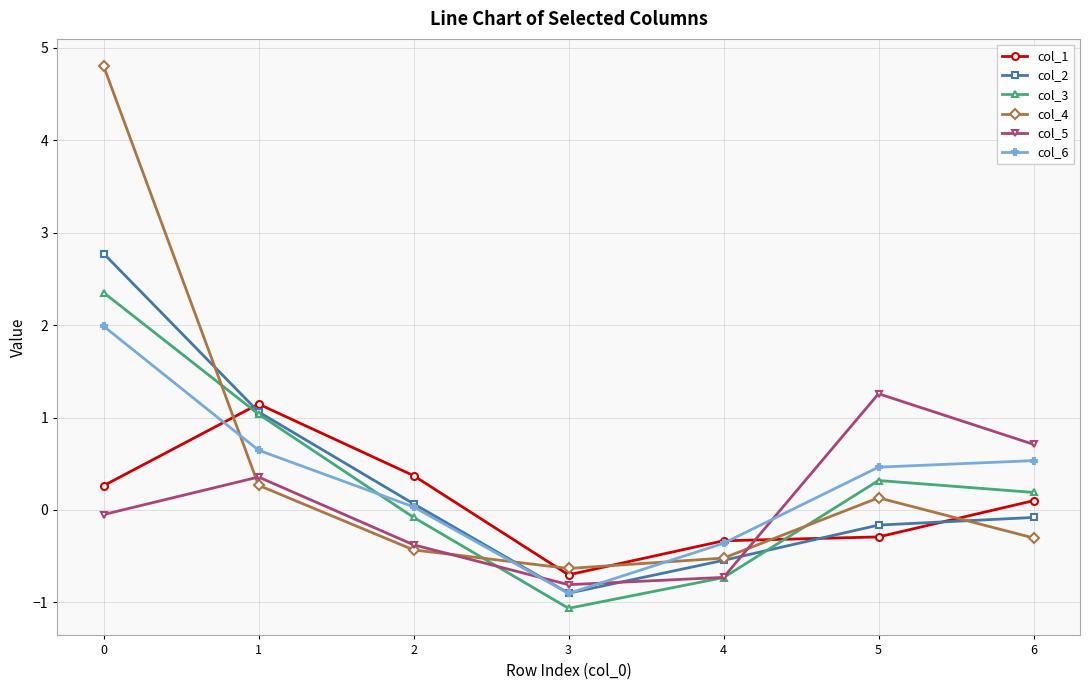

How many categories are shown in the chart?

7